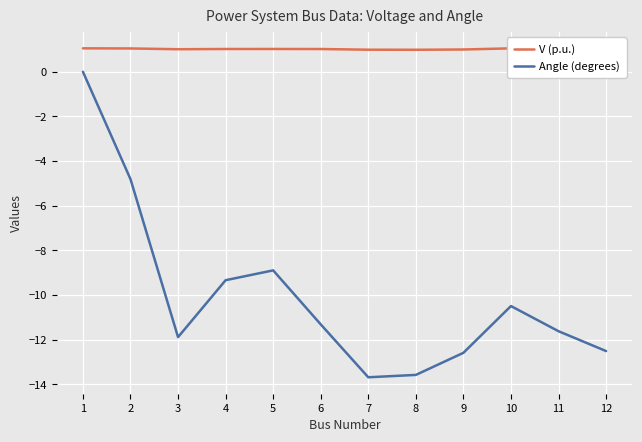

How many data points in Angle (degrees) are above -11?

5